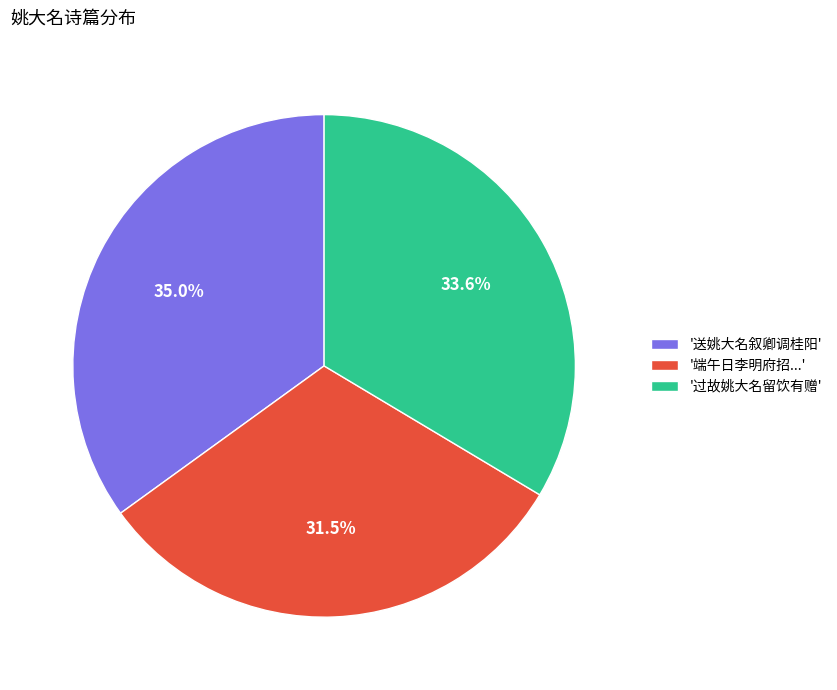

What is the total percentage of '端午日李明府招...' and '过故姚大名留饮有赠'?

65.0%